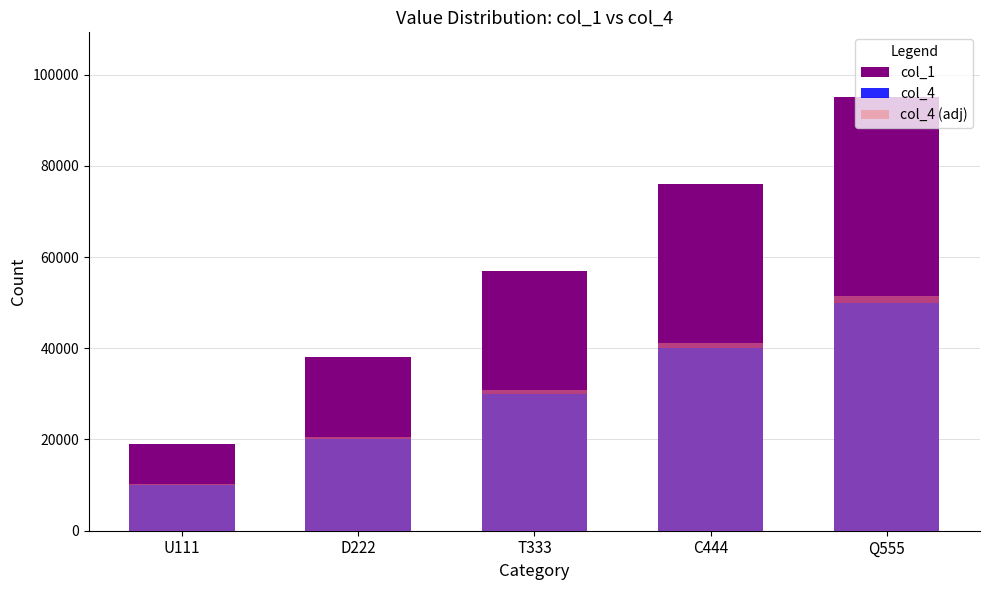

How many data points in col_4 (adj) are less than 30900?

2